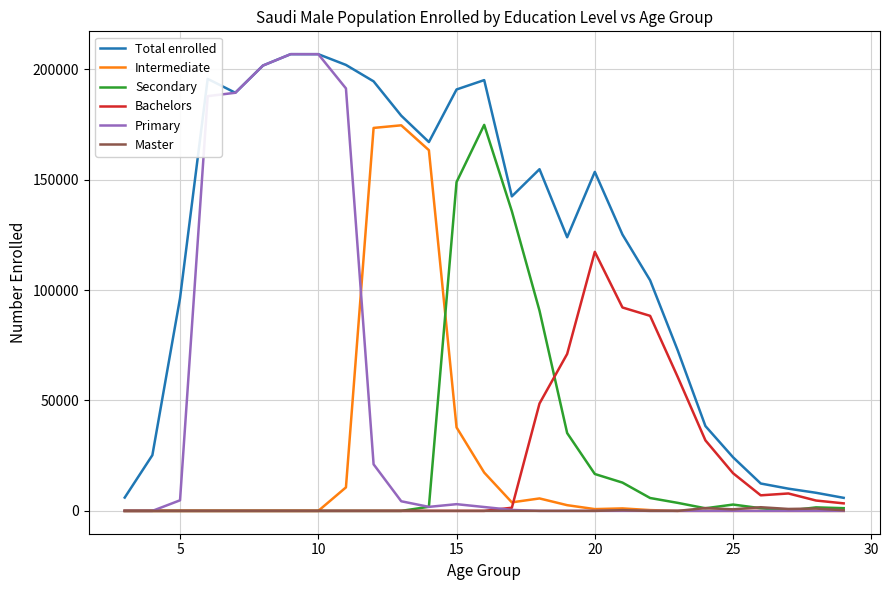

What is the sum of all Total enrolled values?

3232331